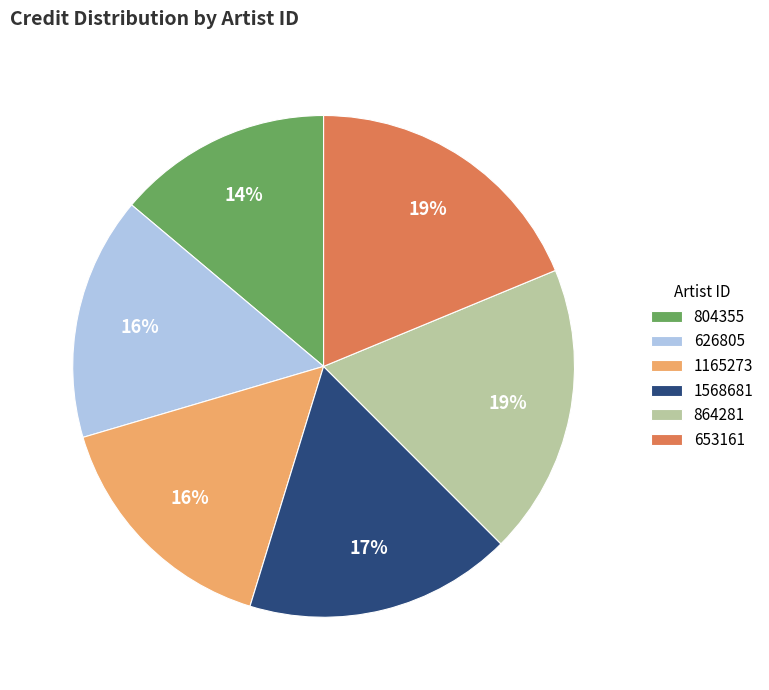

Which slice is the smallest?

804355